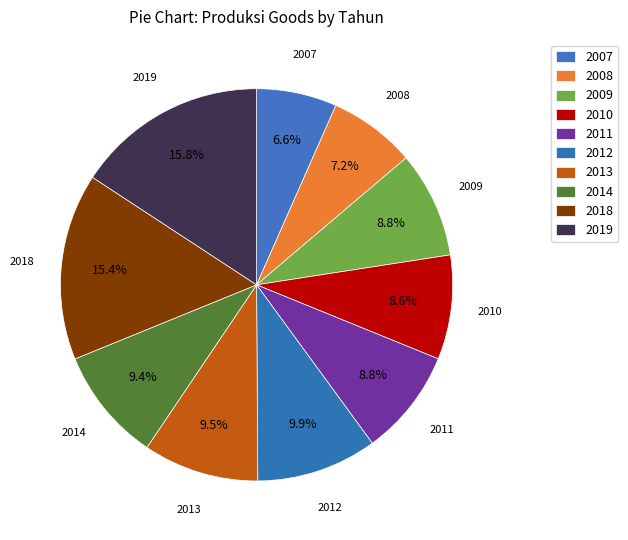

Between 2007 and 2013, which is larger?

2013